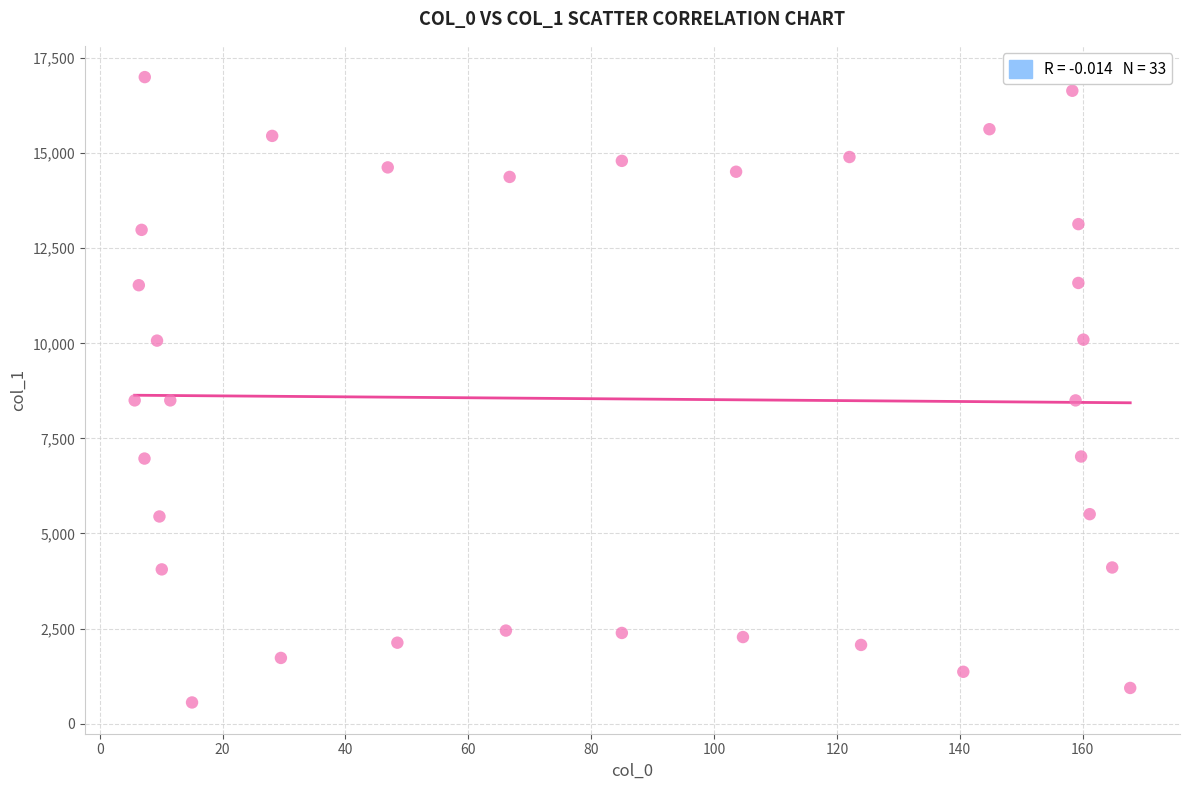

What is the range of X values (max minus min)?

162.0